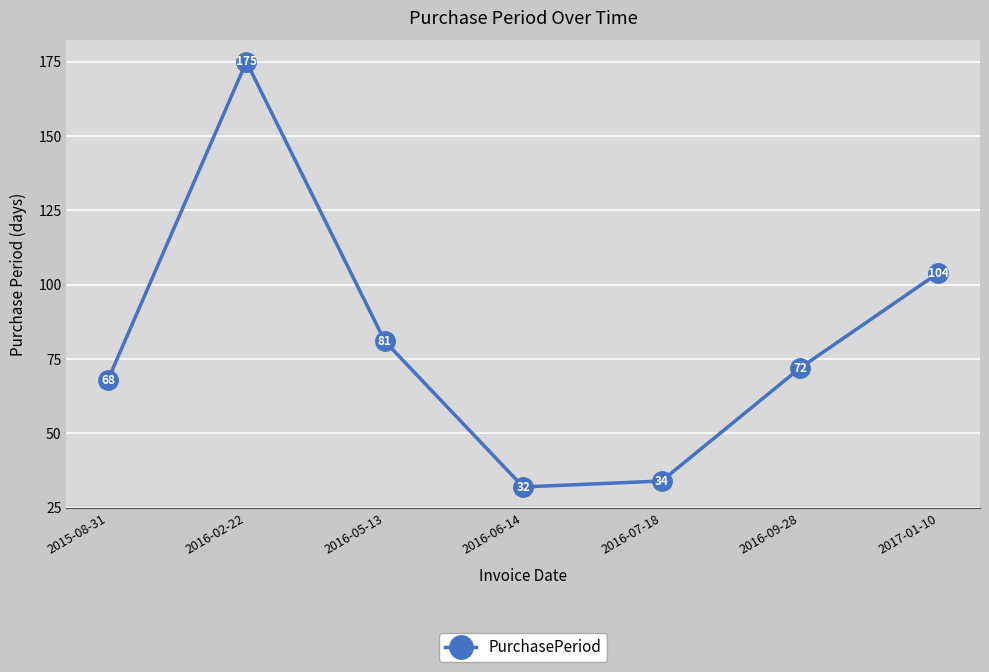

List the labels in order of value, smallest first.

2016-06-14, 2016-07-18, 2015-08-31, 2016-09-28, 2016-05-13, 2017-01-10, 2016-02-22